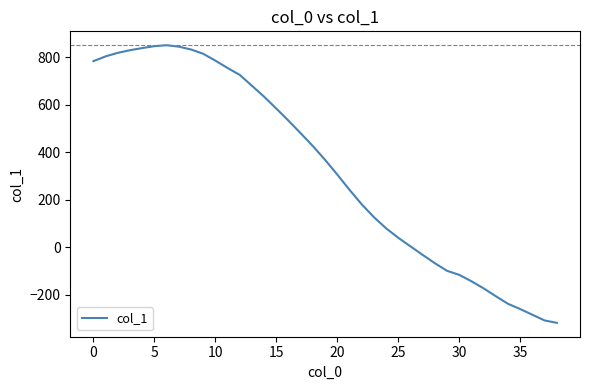

What is the minimum value shown in the chart?

-318